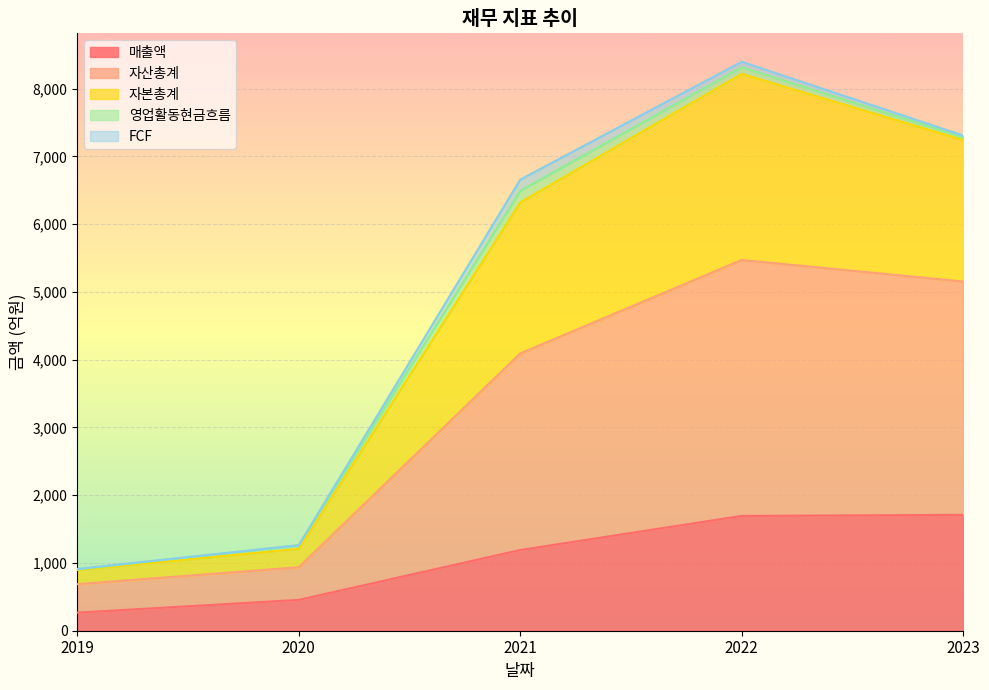

What are all the series names shown in the legend?

매출액, 자산총계, 자본총계, 영업활동현금흐름, FCF